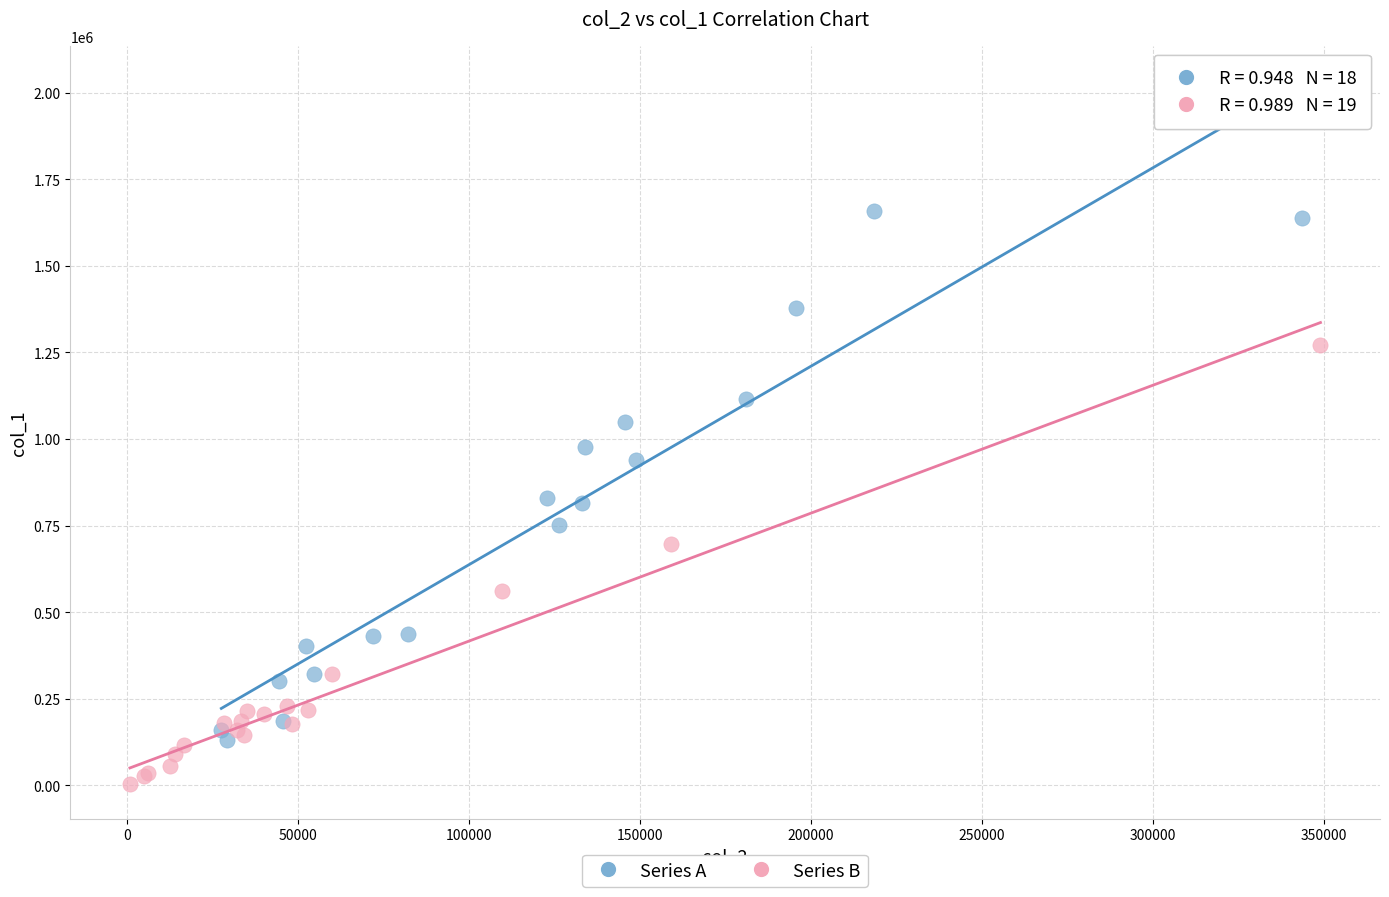

Which series has the widest spread of Y values?

Series A